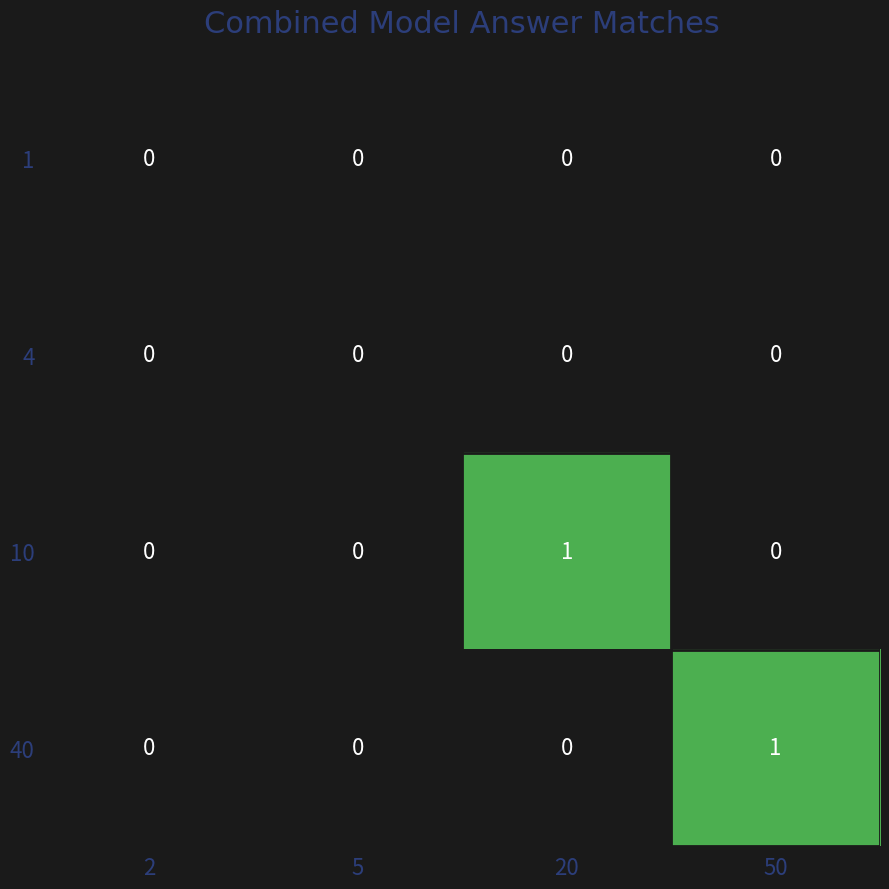

Reading left to right, extract all data points from this chart.

1: 2=0	5=0	20=0	50=0
4: 2=0	5=0	20=0	50=0
10: 2=0	5=0	20=1	50=0
40: 2=0	5=0	20=0	50=1